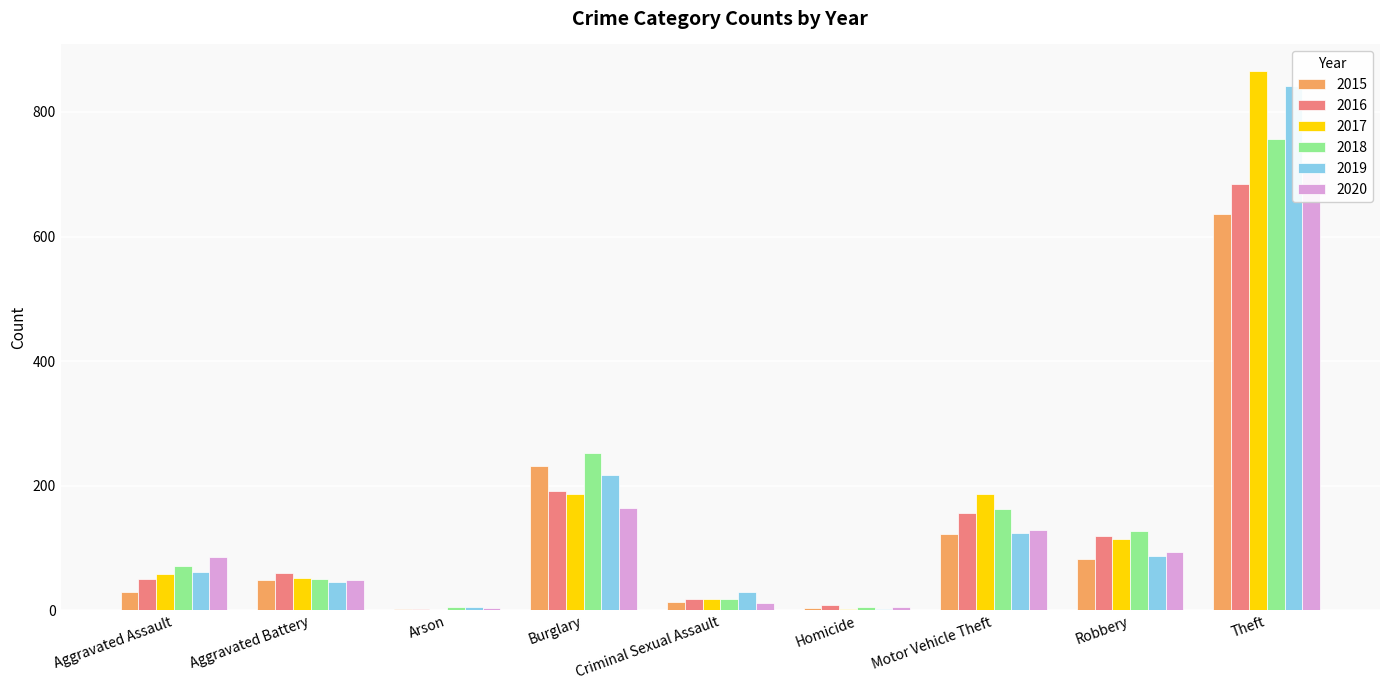

What is the maximum value for 2015?

636